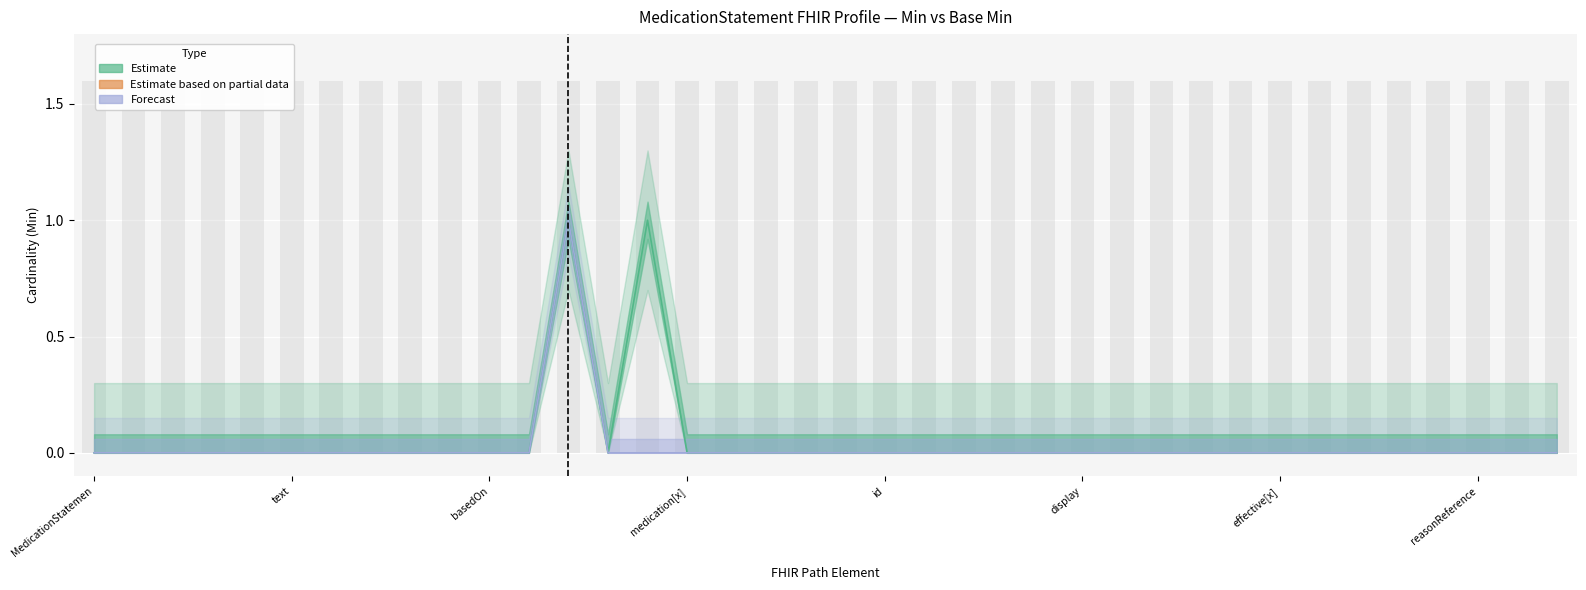

How many values in the Base Min series exceed 0?

1